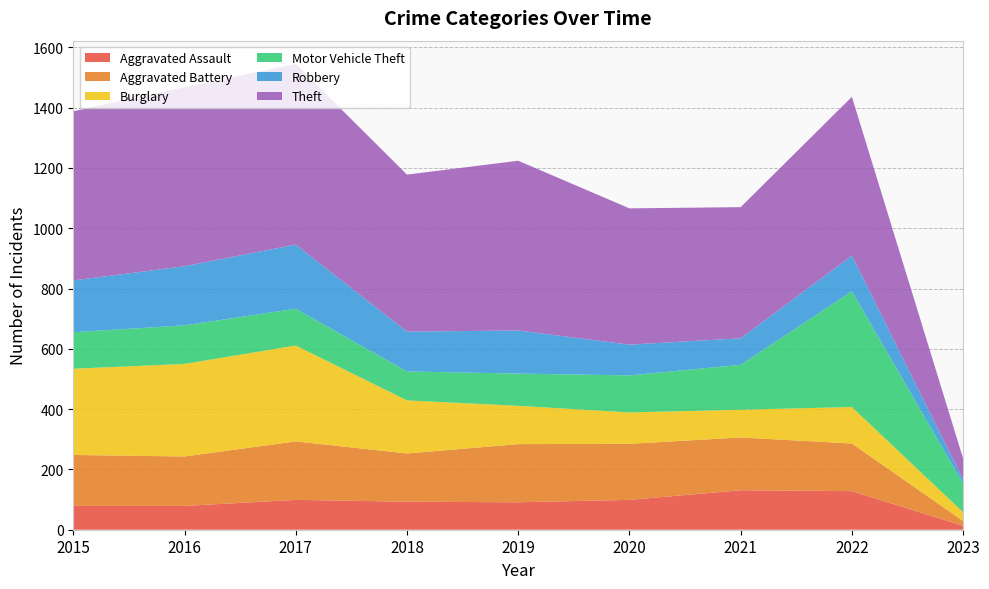

Reading left to right, list all the values displayed in this chart.

Aggravated Assault: 2015=79	2016=79	2017=99	2018=93	2019=91	2020=99	2021=131	2022=128	2023=13
Aggravated Battery: 2015=169	2016=164	2017=194	2018=160	2019=193	2020=186	2021=175	2022=158	2023=16
Burglary: 2015=286	2016=307	2017=318	2018=176	2019=127	2020=104	2021=92	2022=121	2023=29
Motor Vehicle Theft: 2015=121	2016=128	2017=122	2018=96	2019=107	2020=123	2021=149	2022=384	2023=95
Robbery: 2015=172	2016=196	2017=213	2018=132	2019=143	2020=102	2021=88	2022=118	2023=14
Theft: 2015=561	2016=594	2017=599	2018=521	2019=563	2020=452	2021=435	2022=527	2023=69